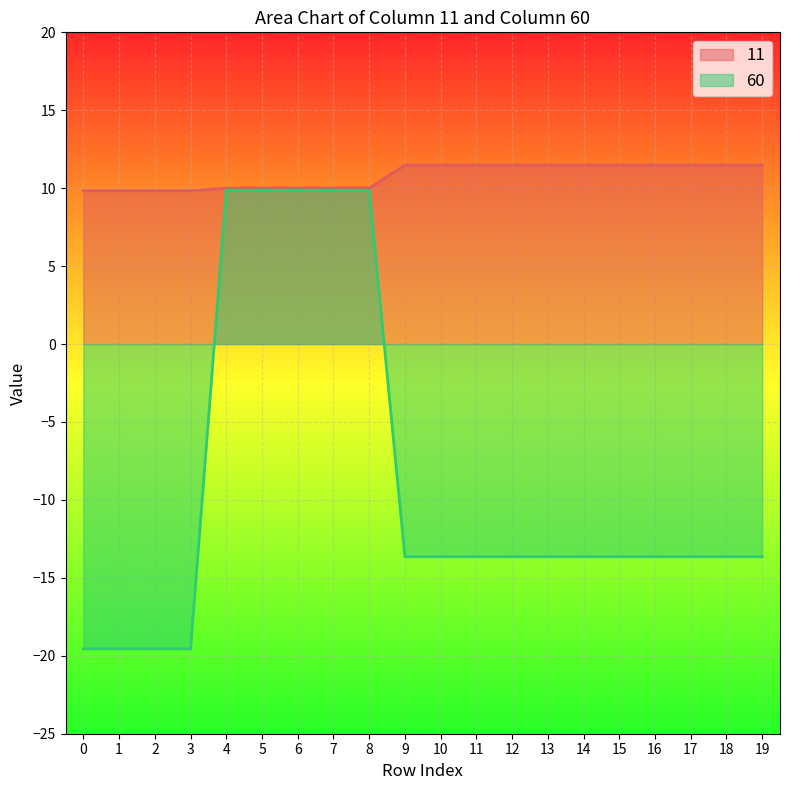

Where is 11 nearest to the value 10?

4